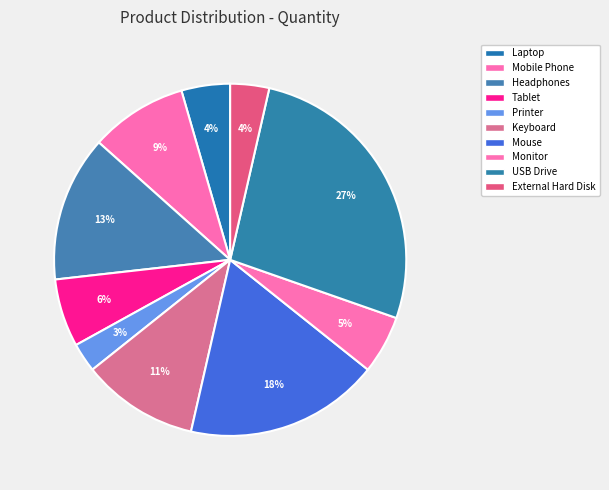

How many segments does this pie chart have?

10